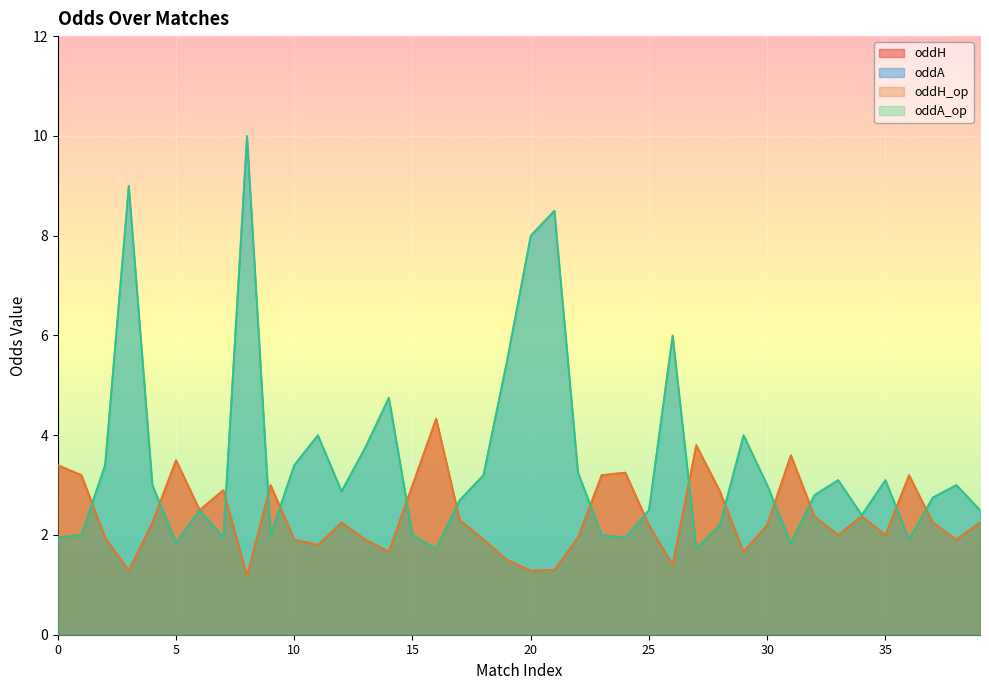

True or false: oddH has more than 2 points higher than both neighbors.

True